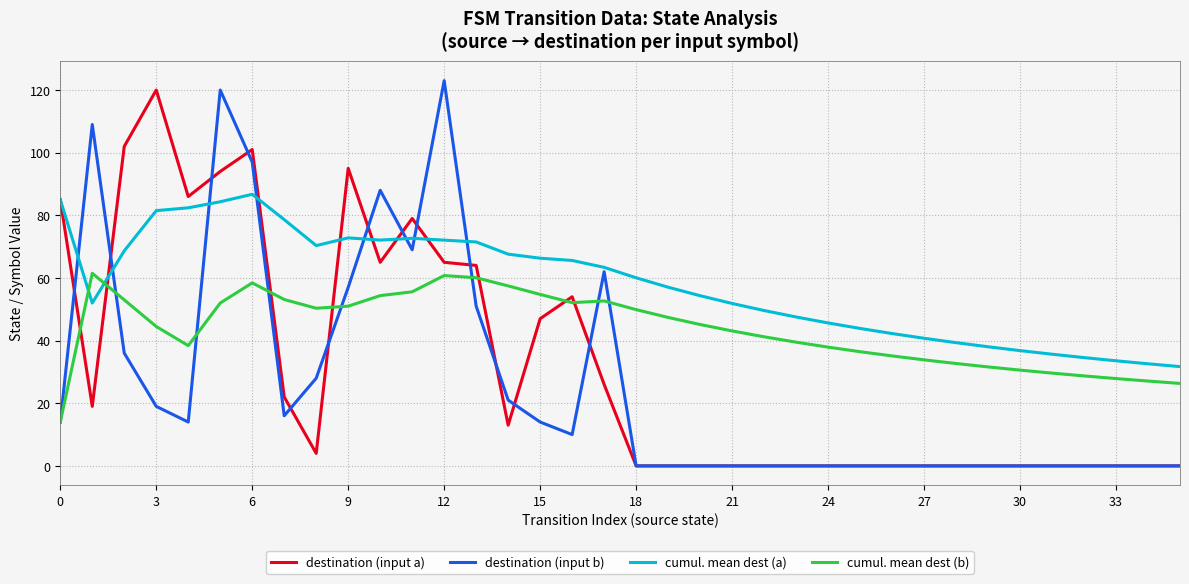

What is the highest value of the cumul. mean dest (a) series?

86.7